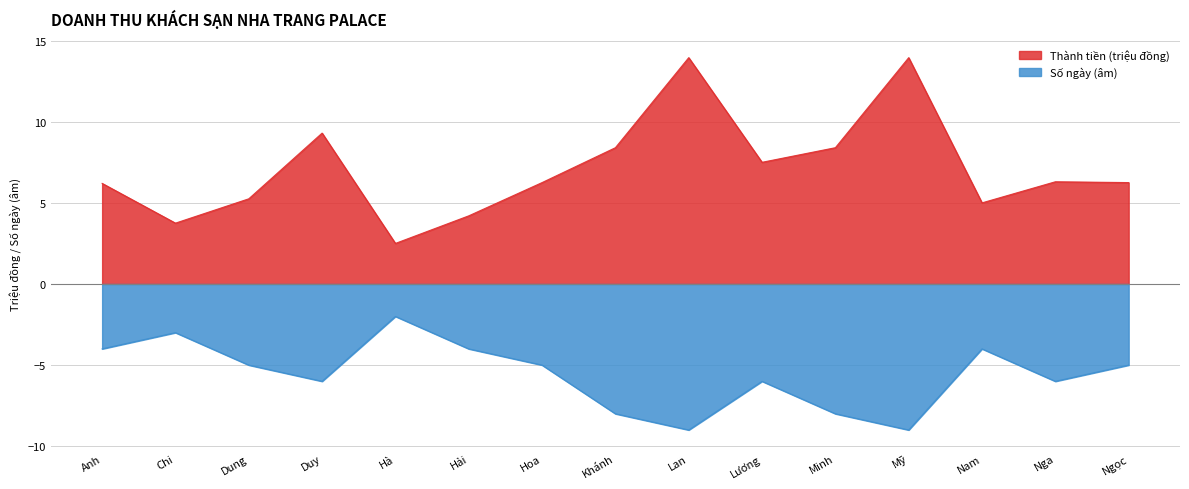

What position from the right is Chi?

14